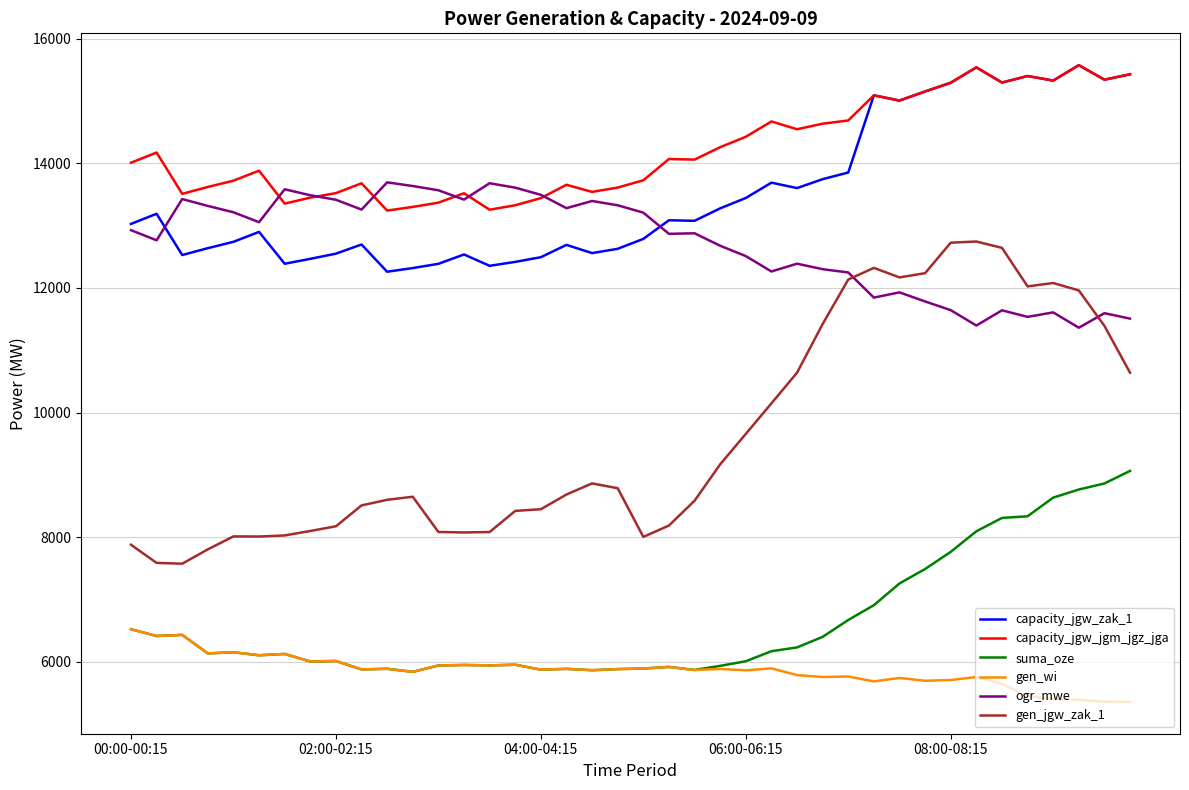

What is the minimum value shown in the chart?

5358